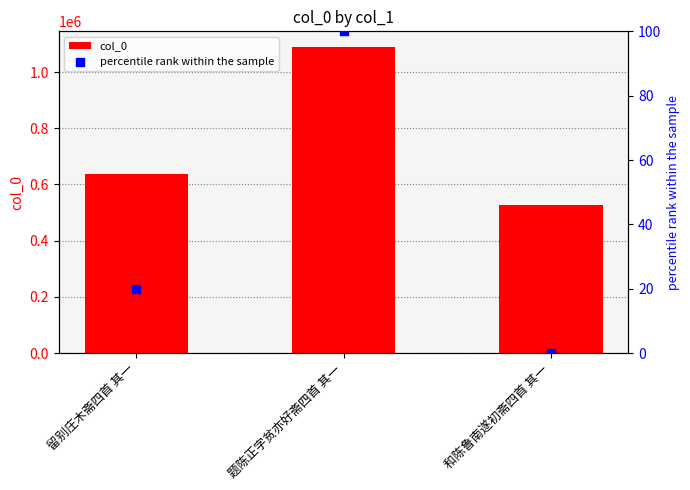

Which series contains the lowest Y value?

percentile rank within the sample